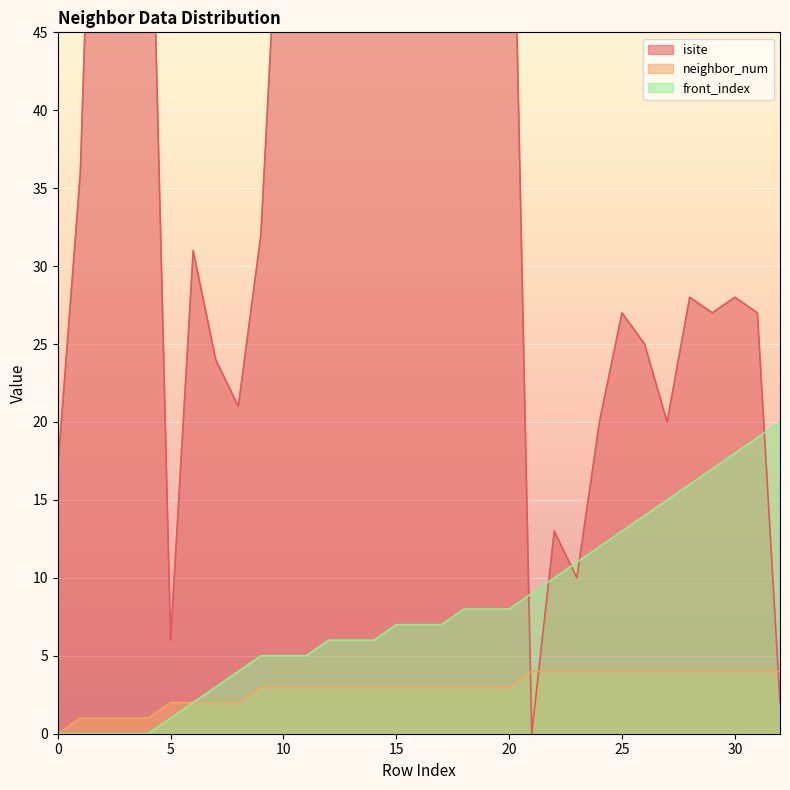

True or false: neighbor_num has a value of 5 at 13.

False